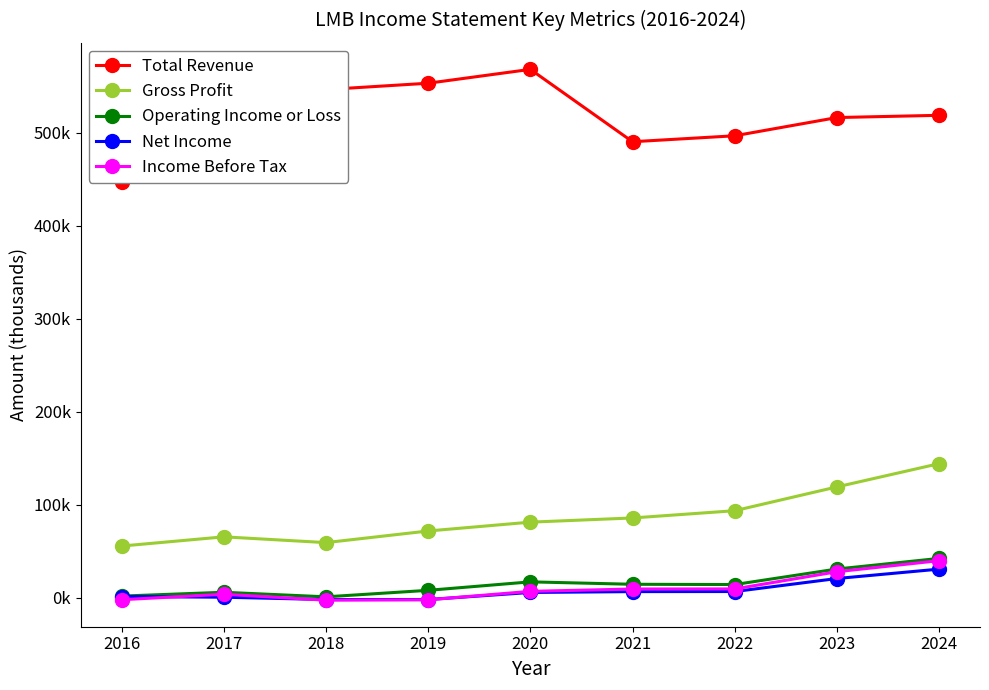

Which series changed the most between 2019 and 2024?

Gross Profit